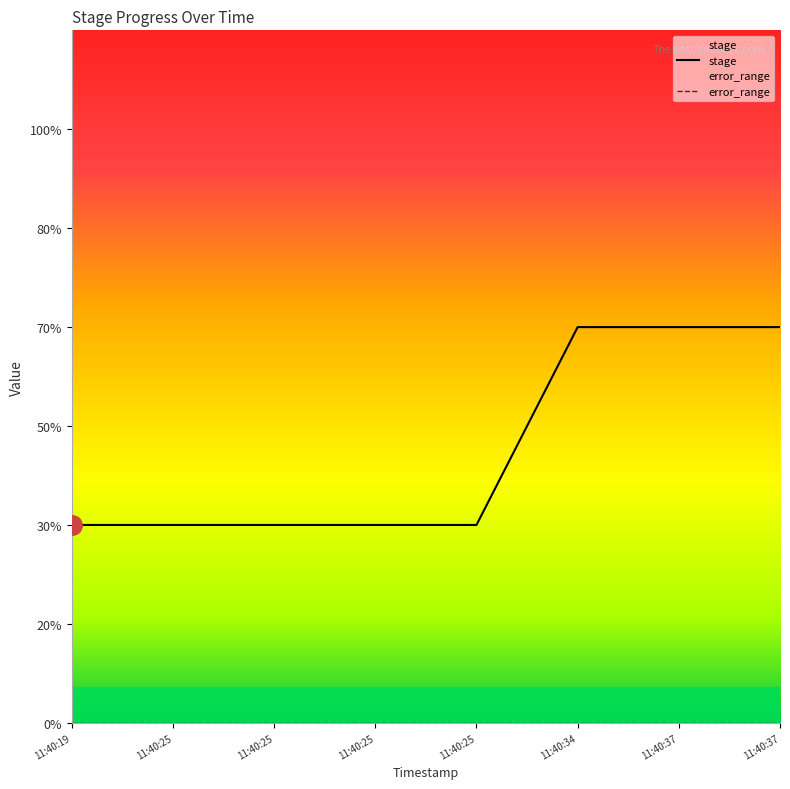

True or false: there are more than 2 points higher than both neighbors.

False